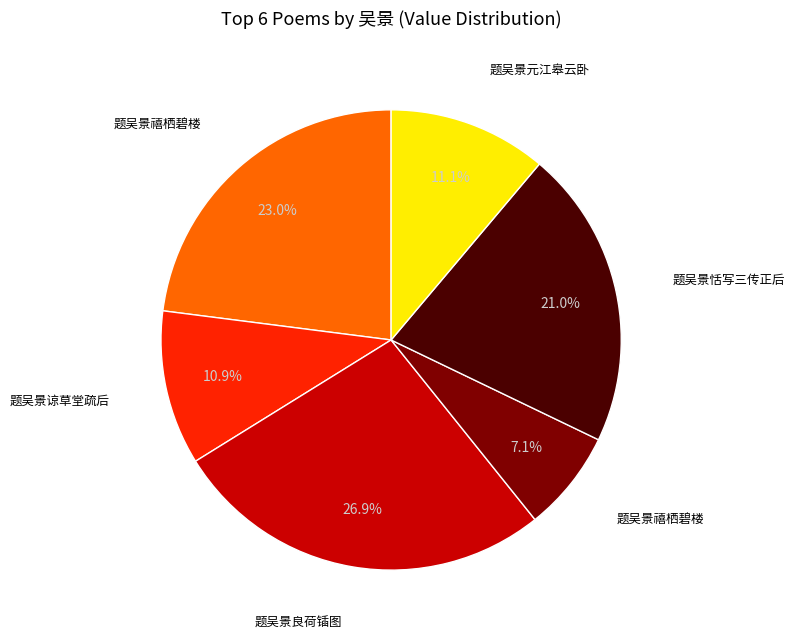

Is there any slice that represents more than half of the pie?

No